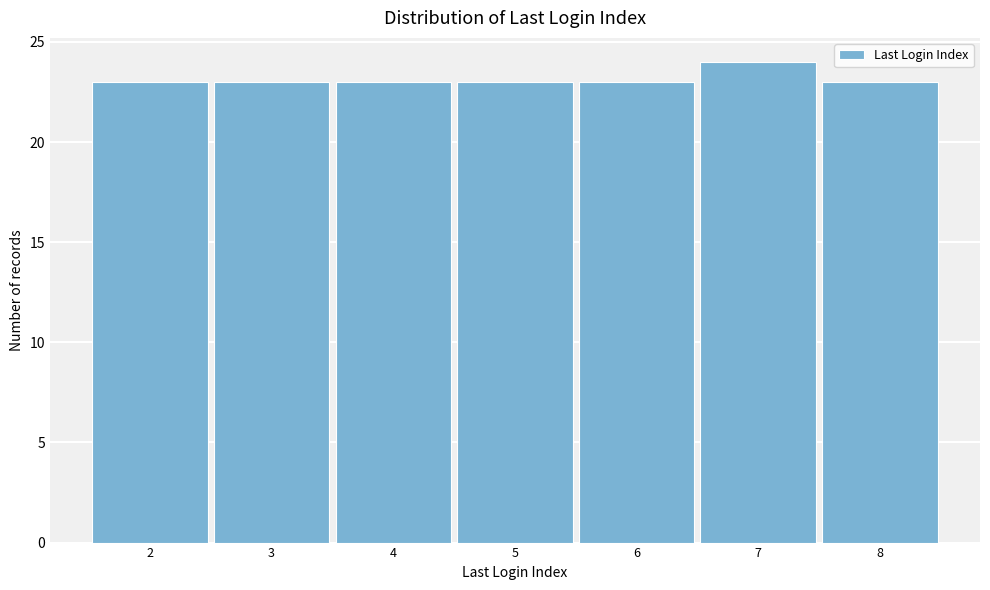

Which range on the x-axis has the tallest bar?

6.5 to 7.5